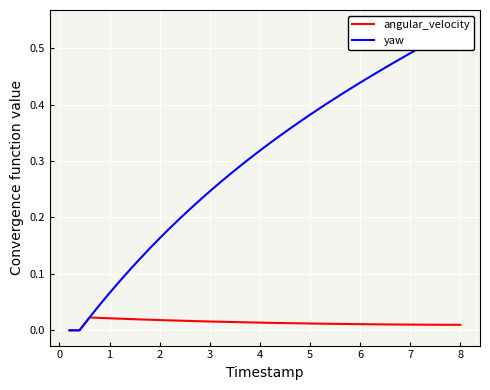

True or false: angular_velocity and yaw intersect in this chart.

False